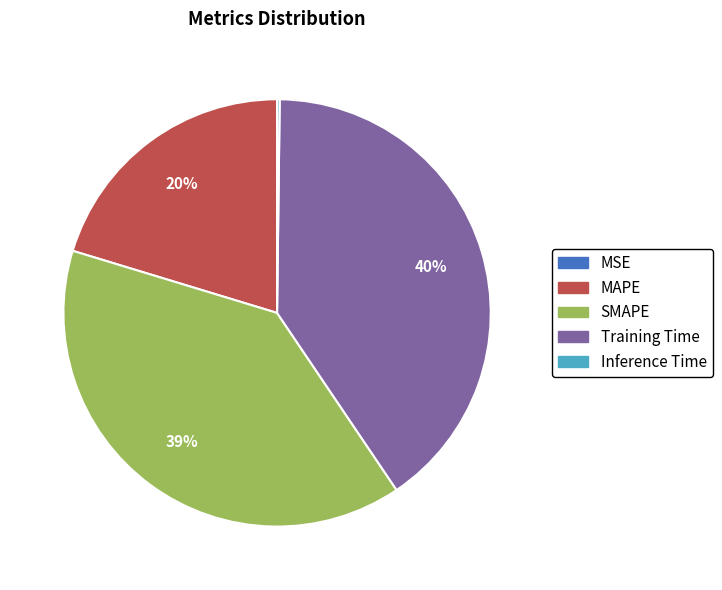

Do SMAPE and Training Time together represent more than half of the pie?

Yes